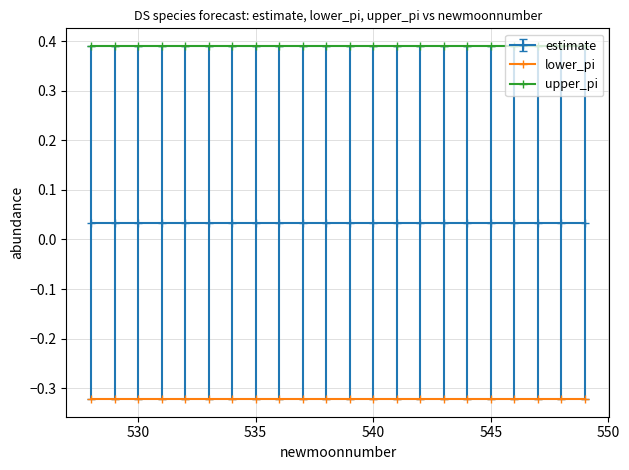

At how many categories does at least one series exceed 0?

22